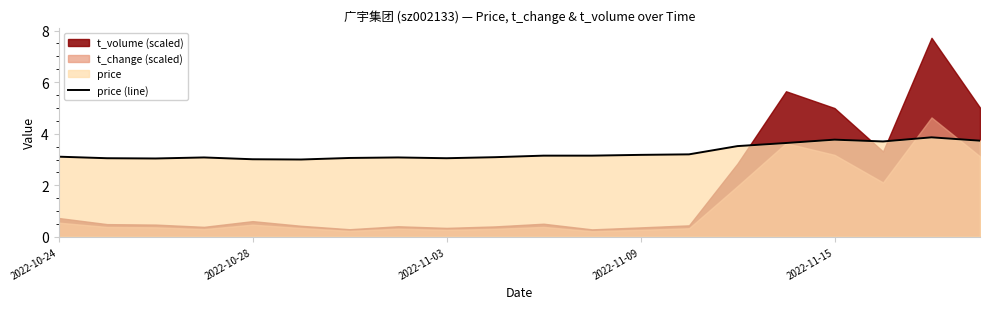

The value of price (line) at 2022-10-28 is 3.0. True or false?

True